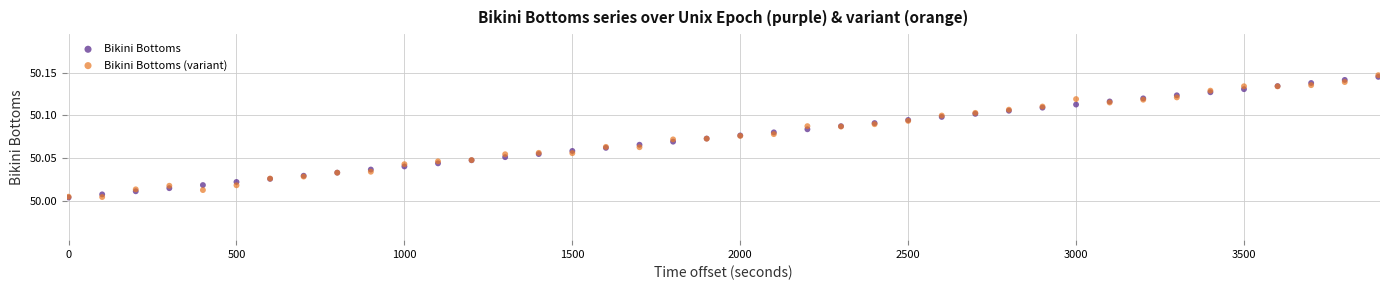

Which series has the largest Y range (max minus min)?

Bikini Bottoms (variant)